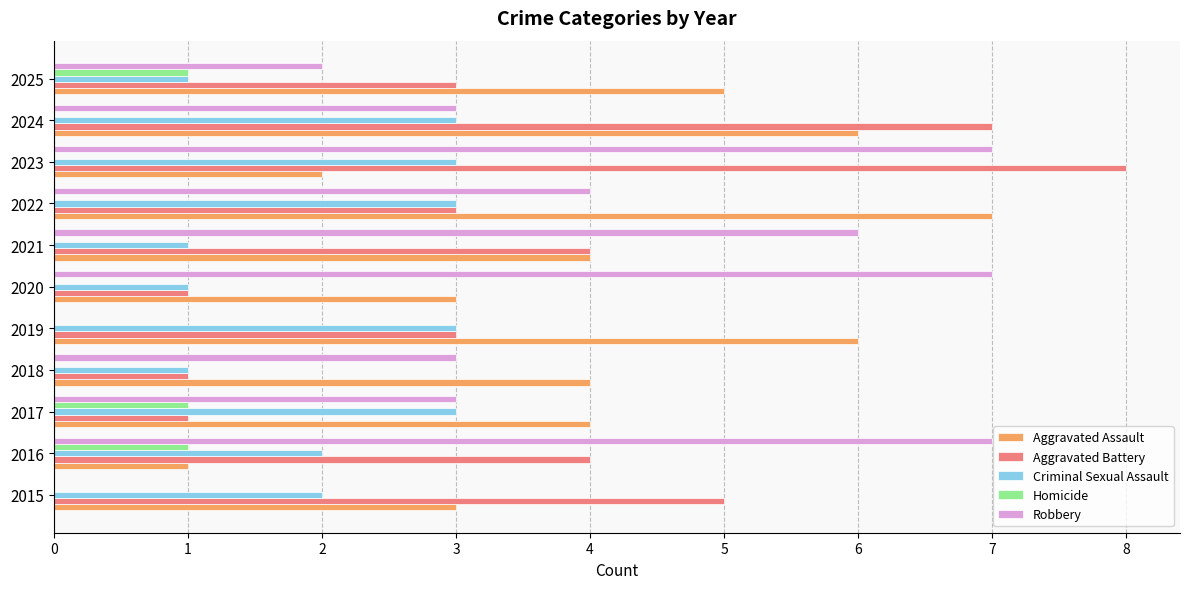

Is it true that Aggravated Battery equals 1 at 2018?

True